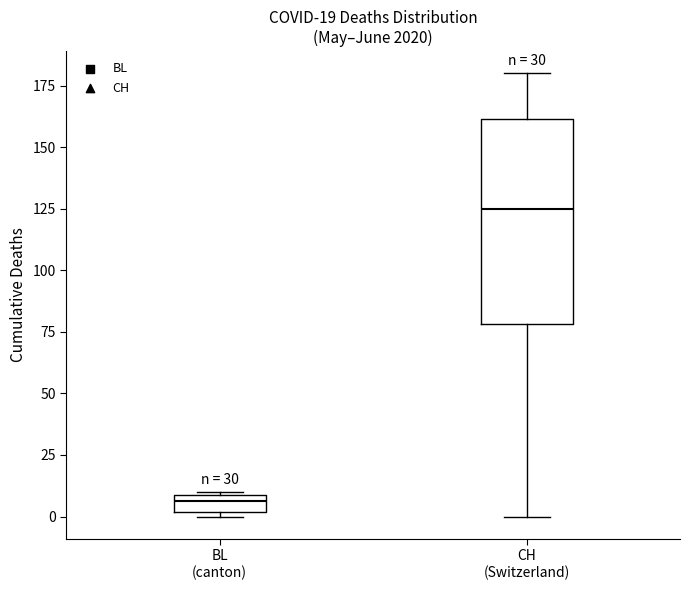

Comparing the boxes themselves (not the whiskers), which one is the tallest?

CH (Switzerland)